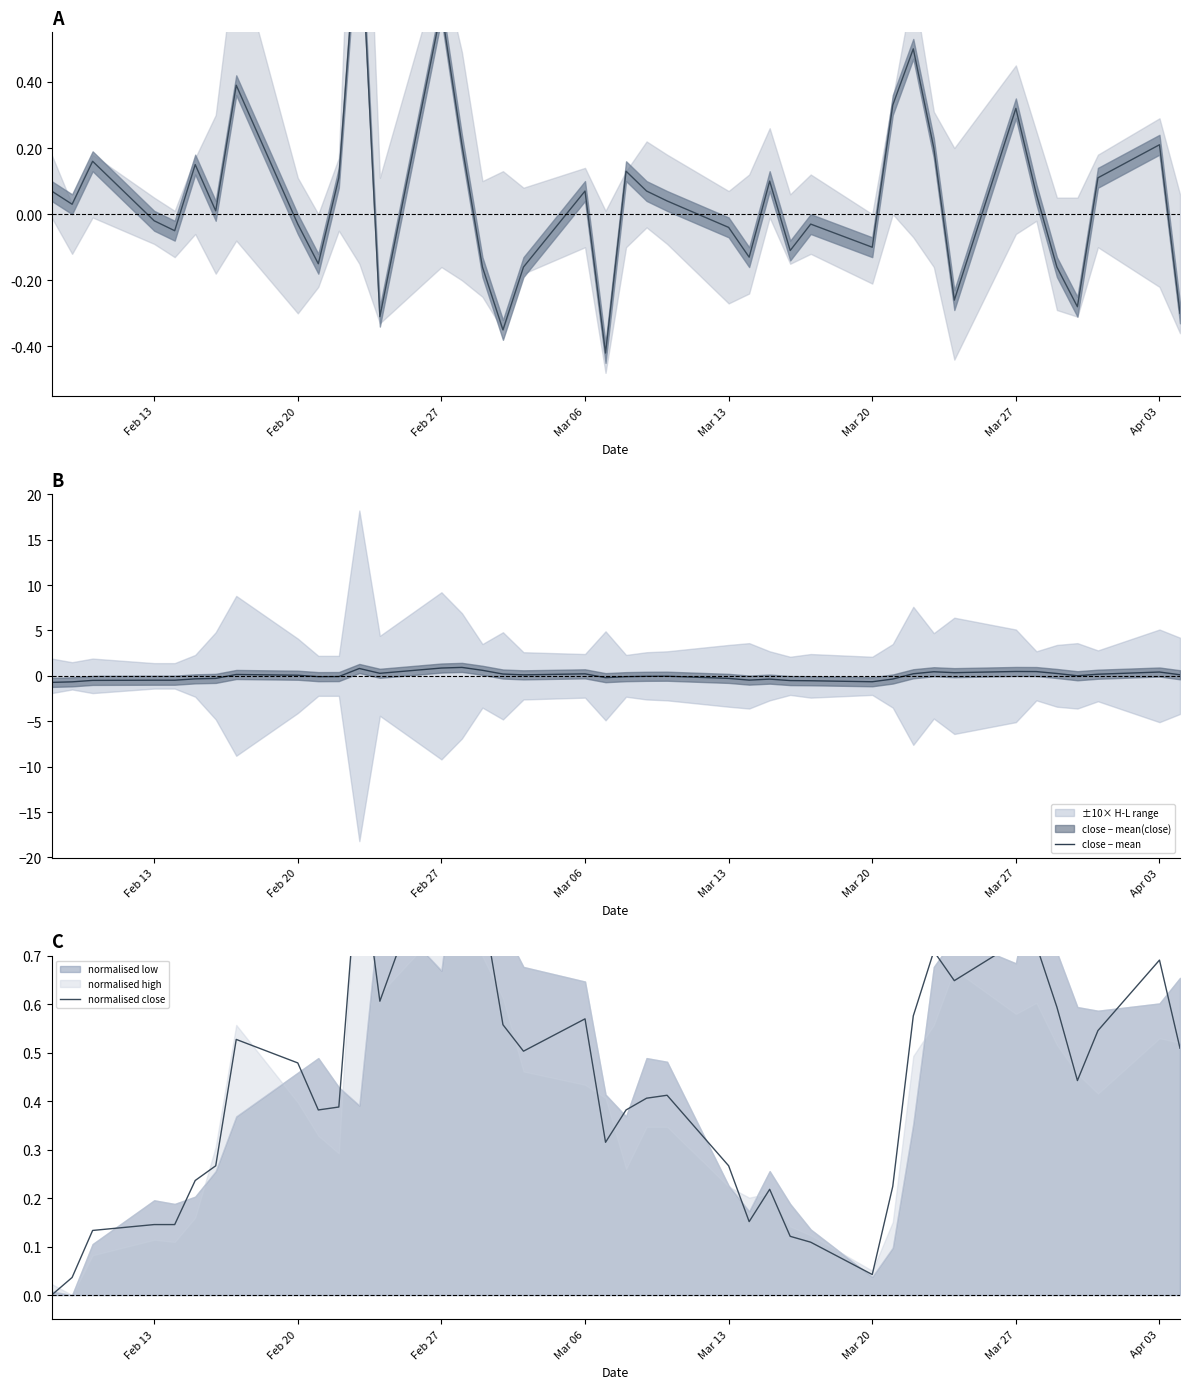

What is the highest value of the close − mean series?

0.9